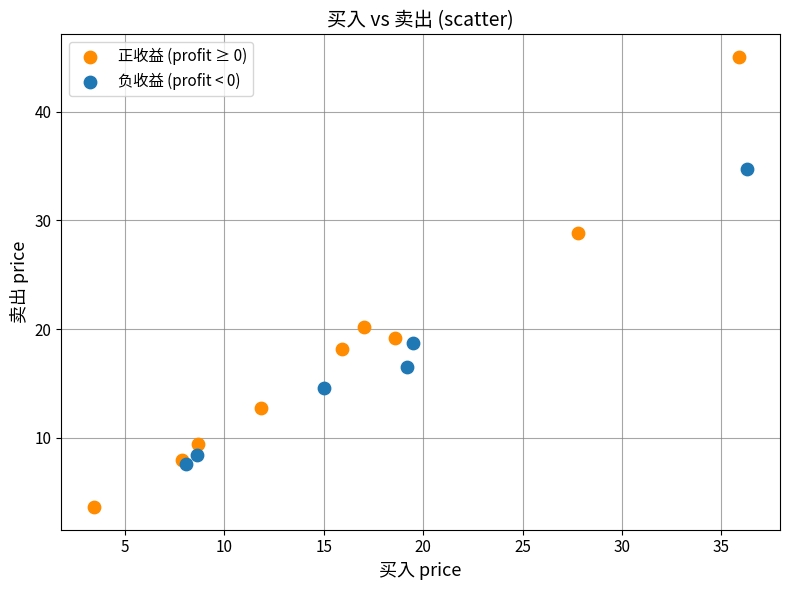

Which series reaches the maximum Y coordinate?

正收益 (profit ≥ 0)